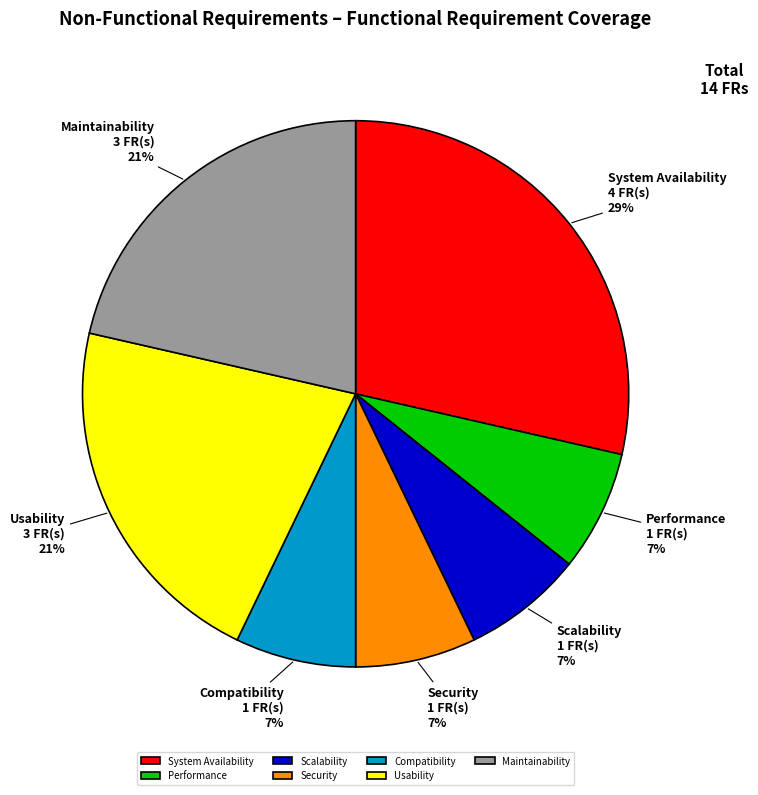

How many slices are in this pie chart?

7